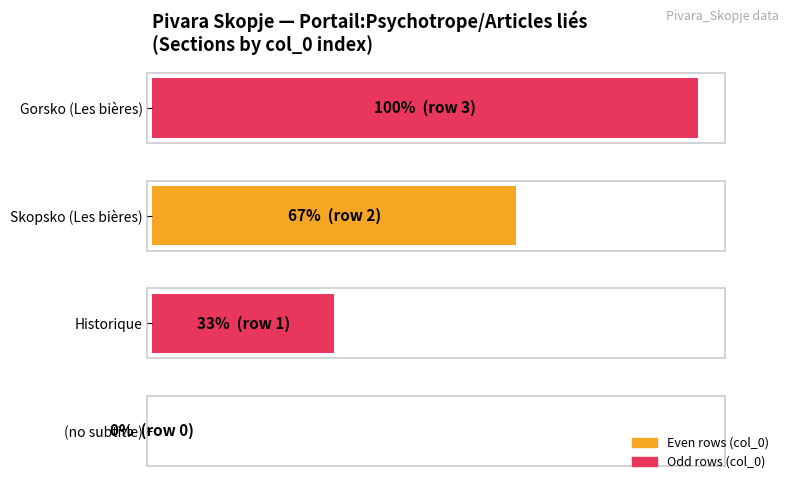

How many distinct data groups are displayed?

1